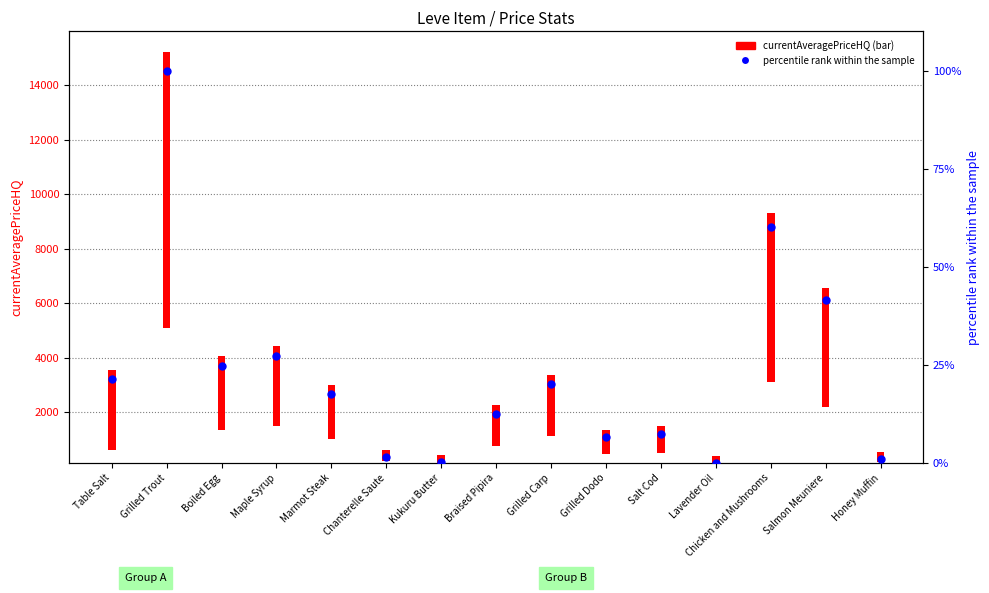

What is the change in value from Marmot Steak to Grilled Dodo?

-11.1